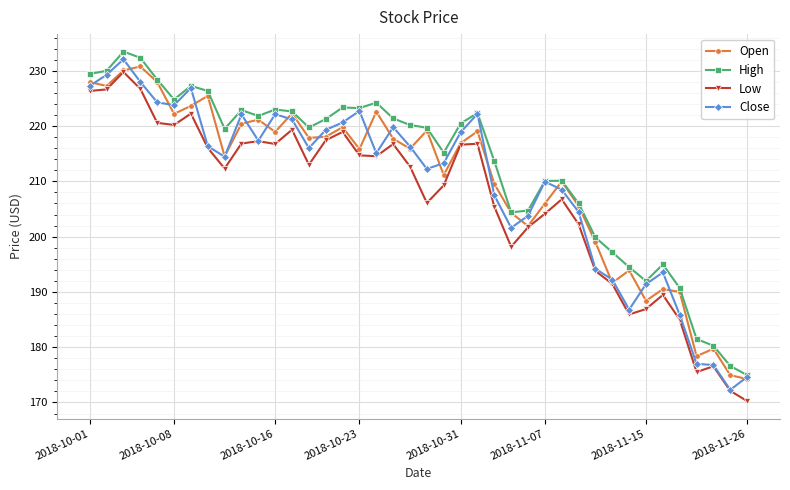

What is the difference between the maximum and minimum values in the Low series?

59.5